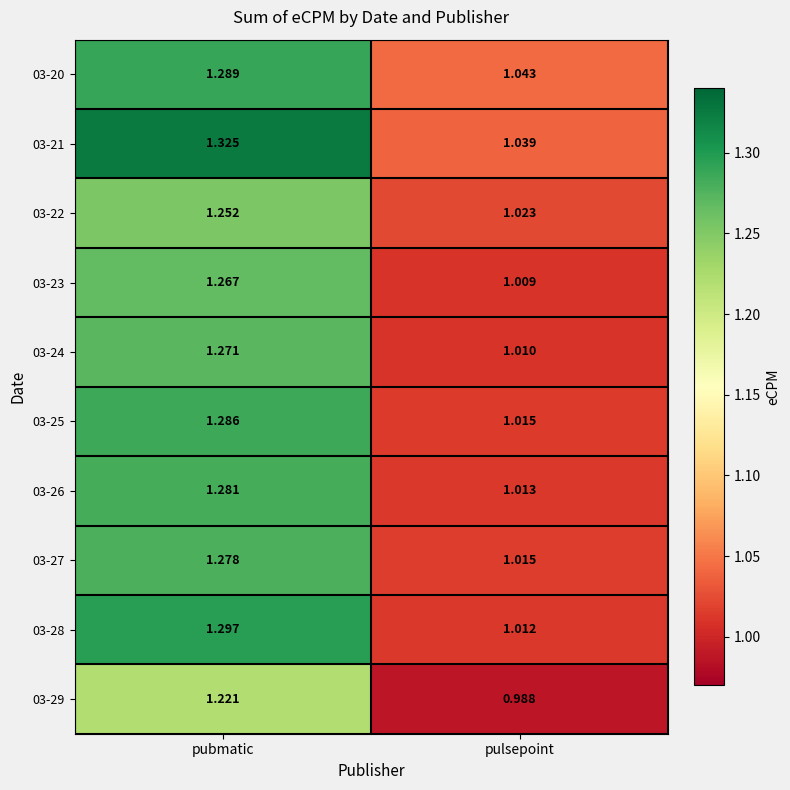

Which label corresponds to the largest value in the chart?

pubmatic